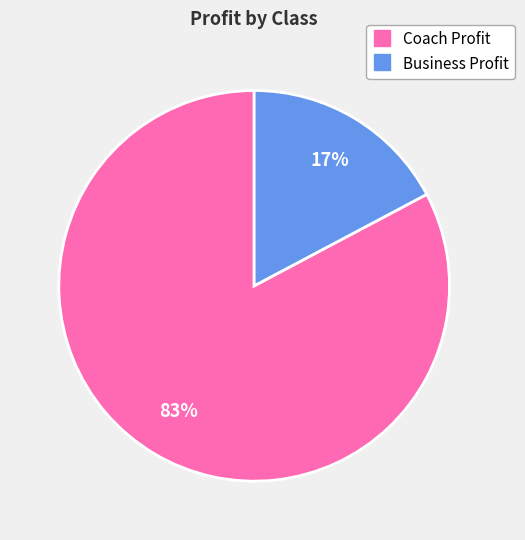

Combined, do Coach Profit and Business Profit account for over 50%?

Yes